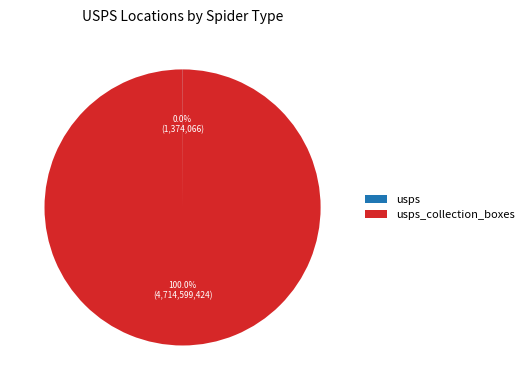

Does any single category account for the majority?

Yes